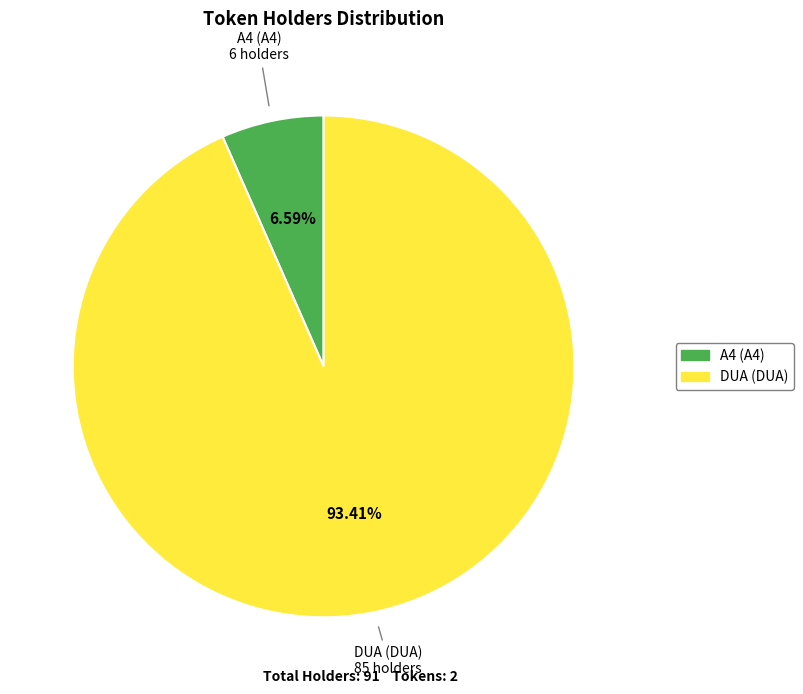

To the nearest percent, what is the combined percentage of DUA (DUA) and A4 (A4)?

100%